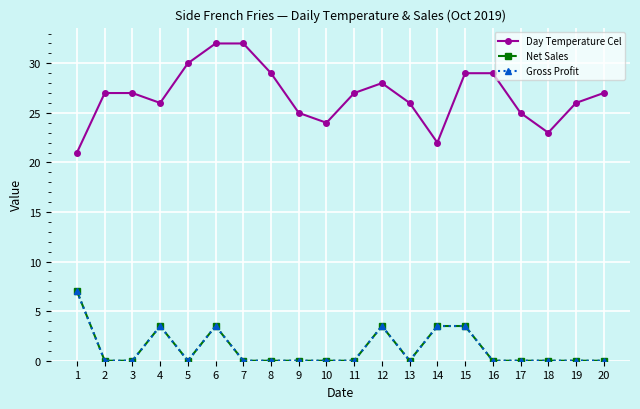

True or false: Gross Profit has more than 2 interior local peaks.

True